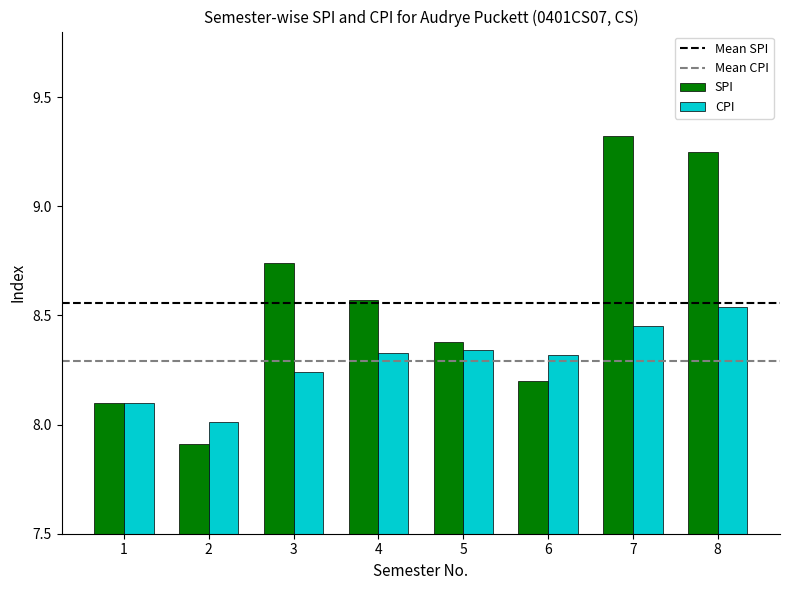

List the series in order of their peak value, lowest first.

CPI, SPI